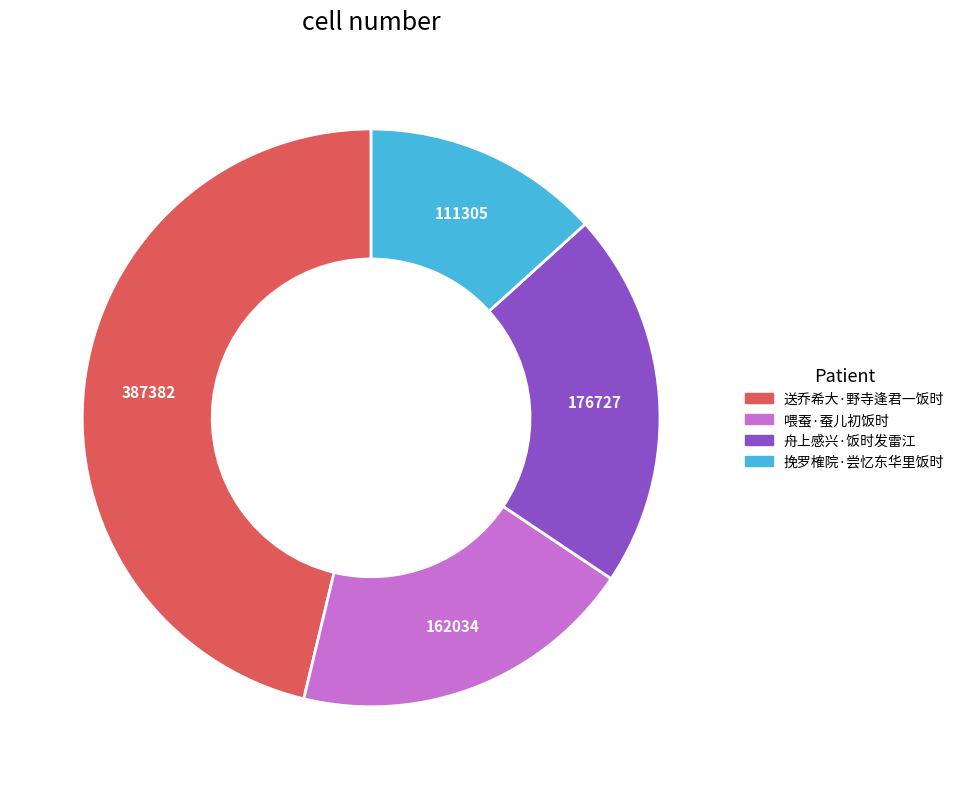

Which has a higher value, 挽罗榷院·尝忆东华里饭时 or 喂蚕·蚕儿初饭时?

喂蚕·蚕儿初饭时